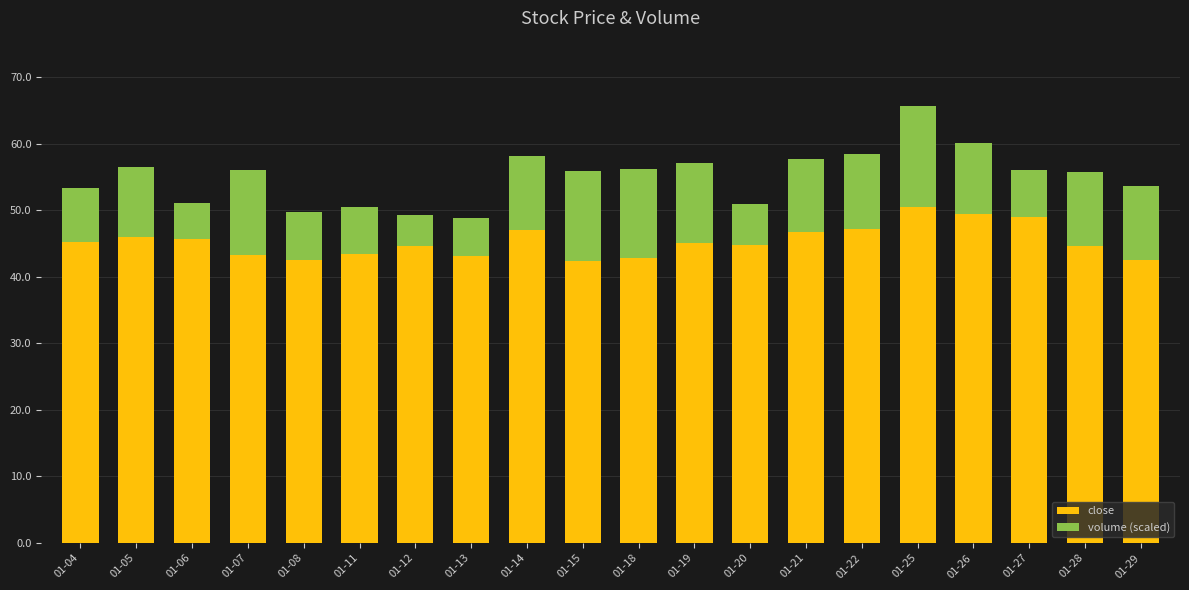

What is the lowest value of the close series?

42.3